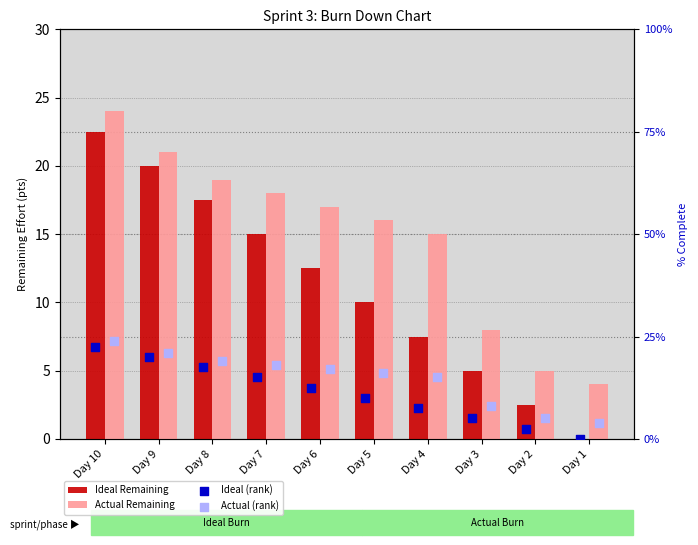

Which series has the widest spread of Y values?

Ideal Remaining